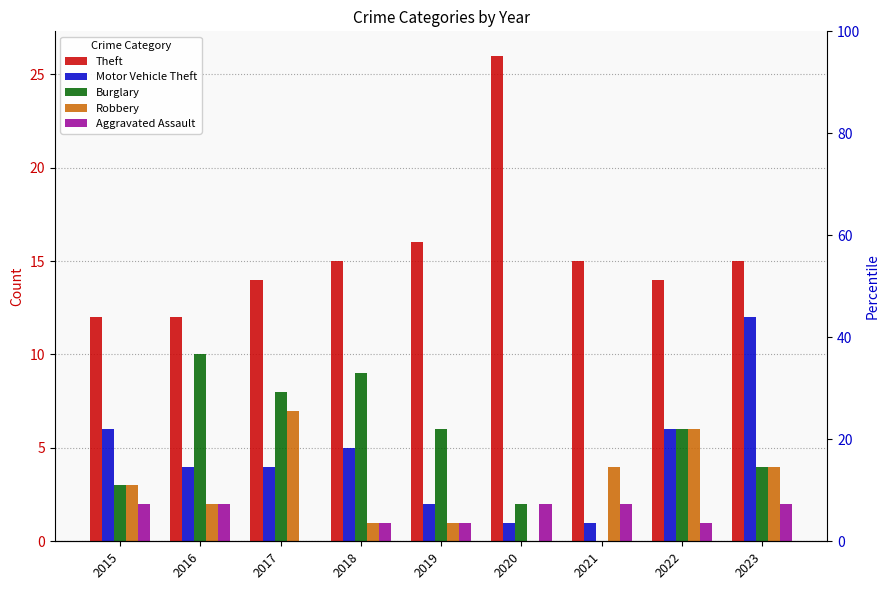

What is the spread (max minus min) of values at 2020?

26